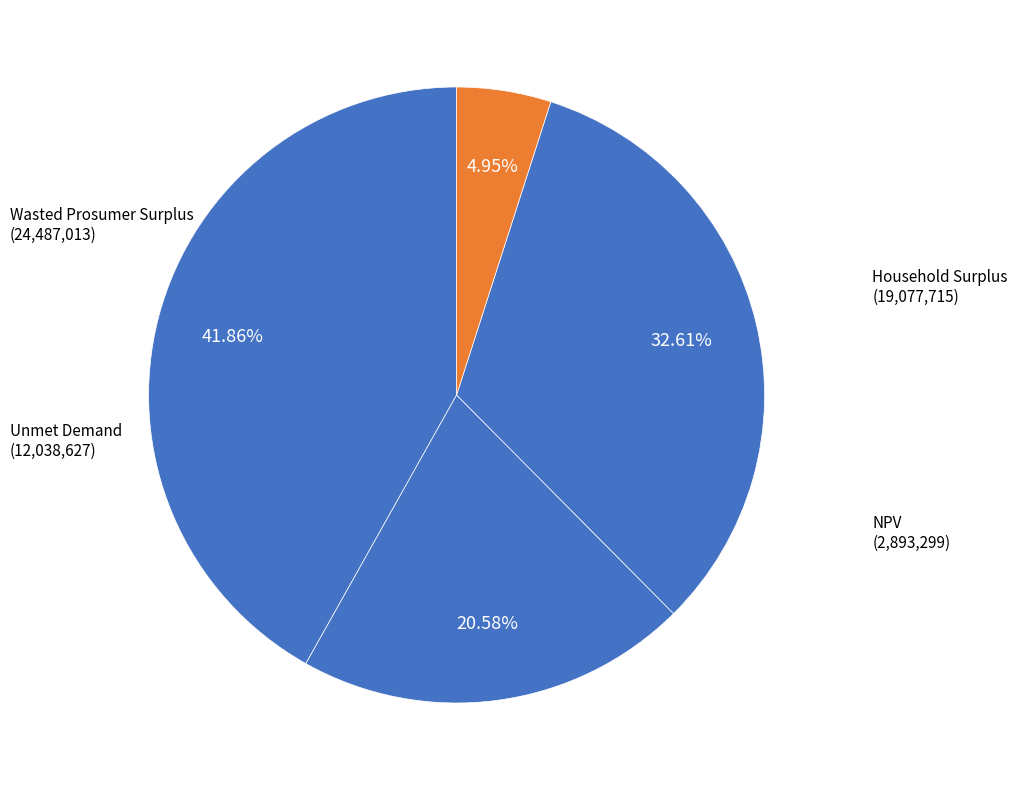

Is there any slice that represents more than half of the pie?

No